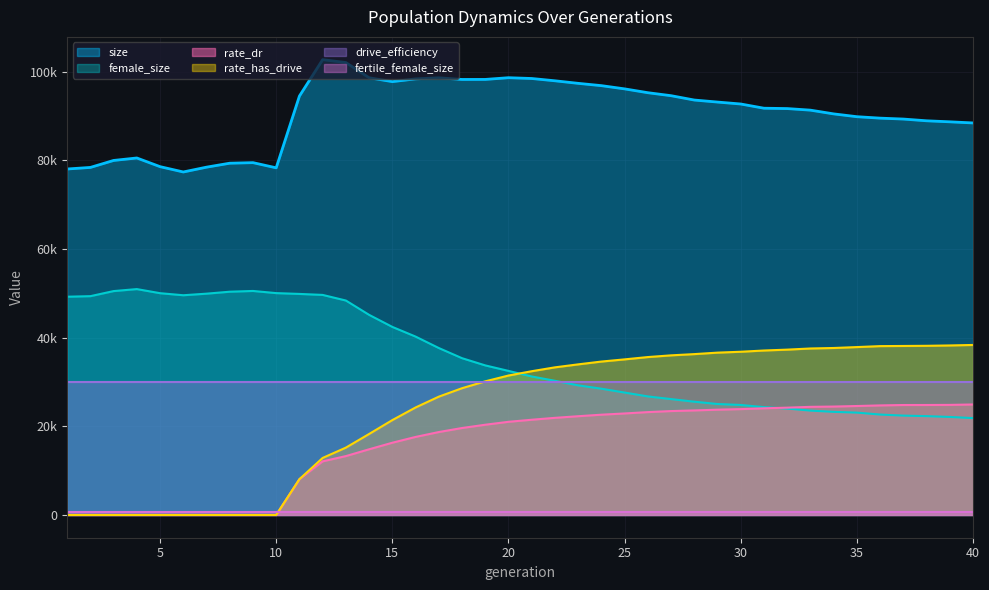

Which category has the highest value in the female_size series?

4